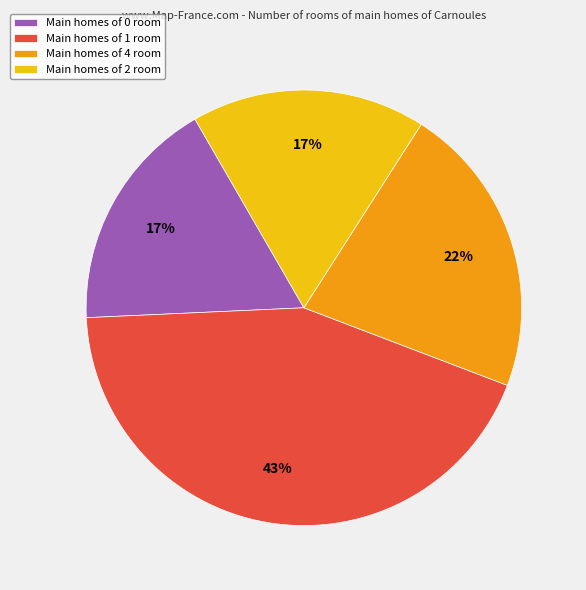

To the nearest percent, what portion does Main homes of 2 room represent?

17%